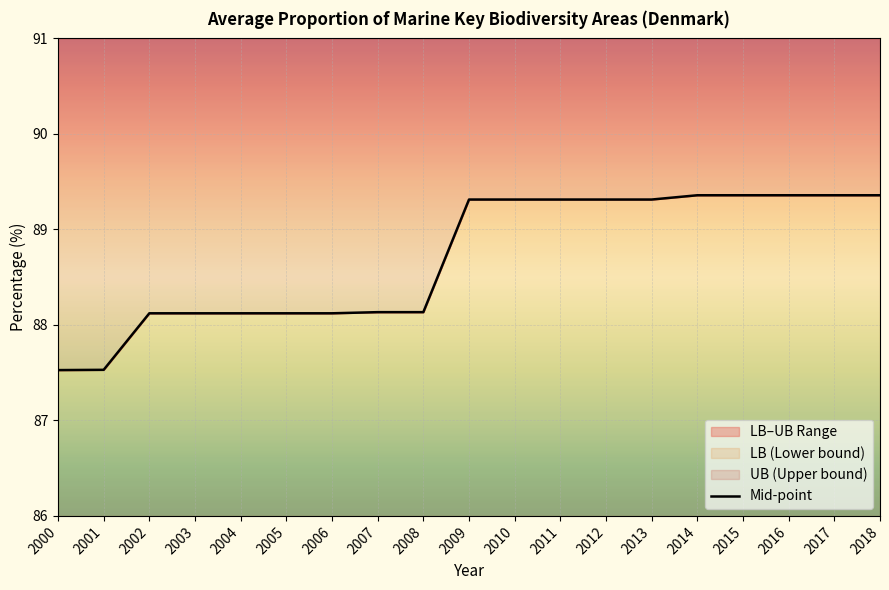

Reading left to right, what are all the values shown in this chart?

87.5	87.5	88.1	88.1	88.1	88.1	88.1	88.1	88.1	89.3	89.3	89.3	89.3	89.3	89.4	89.4	89.4	89.4	89.4